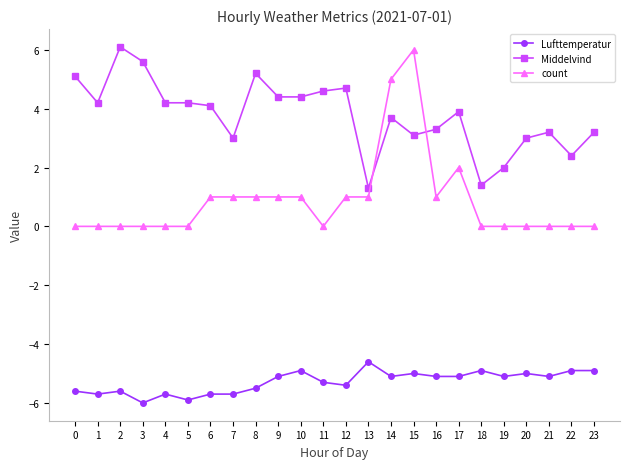

True or false: Middelvind and Lufttemperatur intersect in this chart.

False